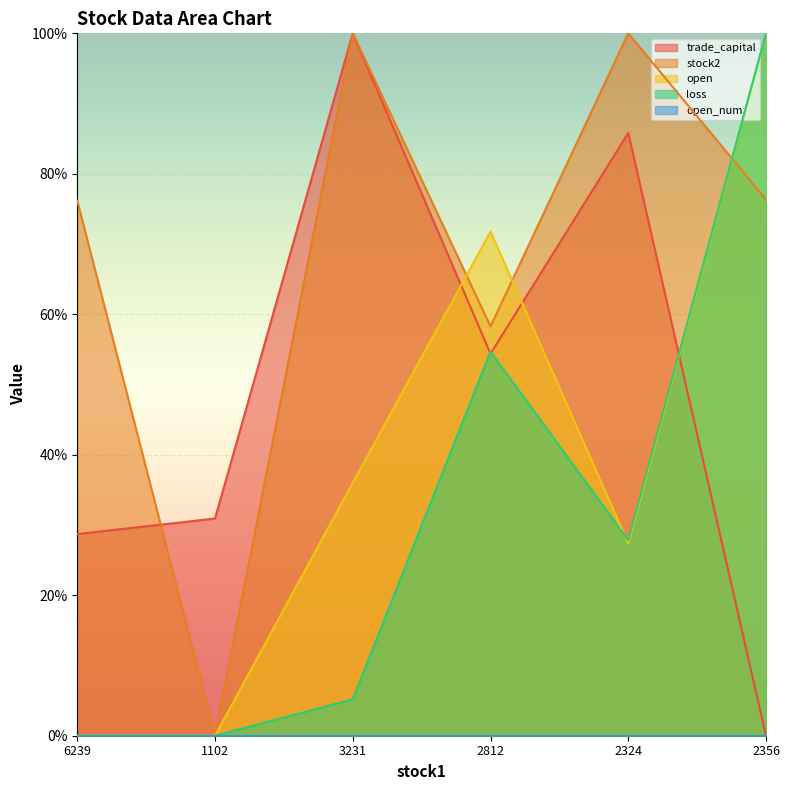

Is it true that stock2 equals 124.3 at 6239?

False